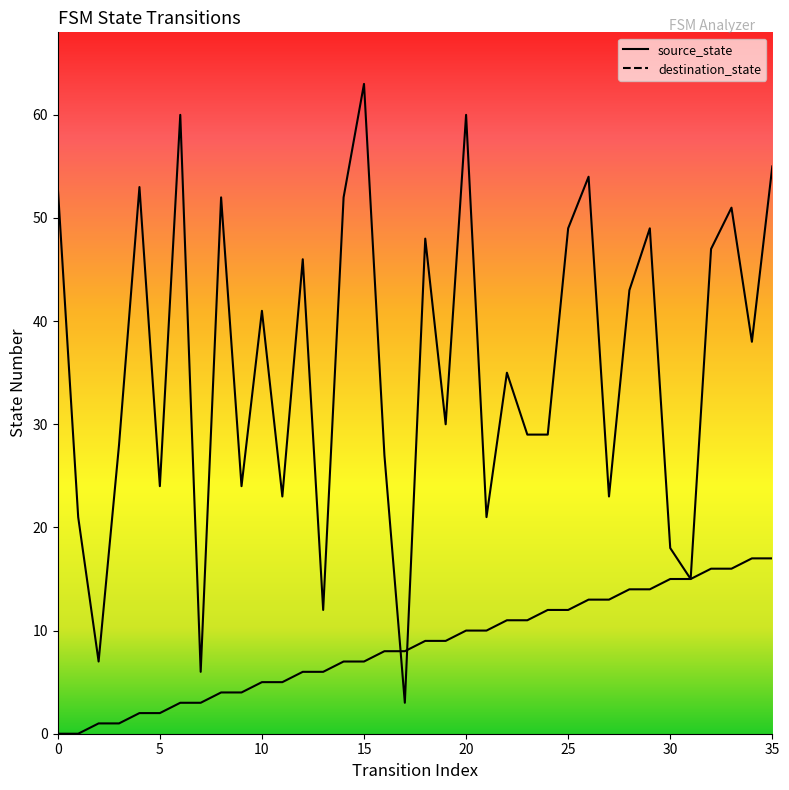

How many series are shown in this chart?

2